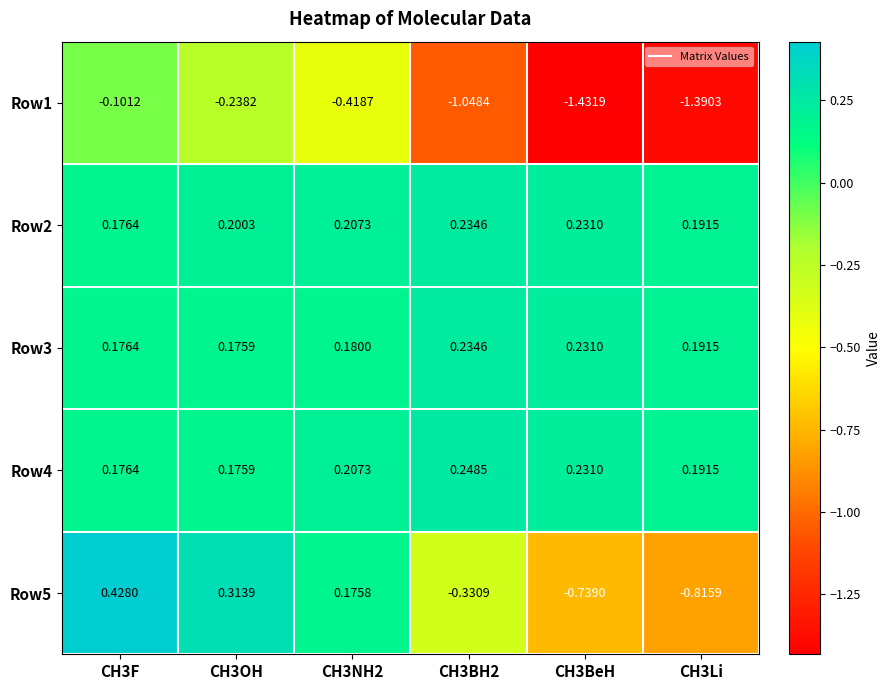

Is the value of Row3 at CH3NH2 greater than the value of Row2 at CH3BH2?

No